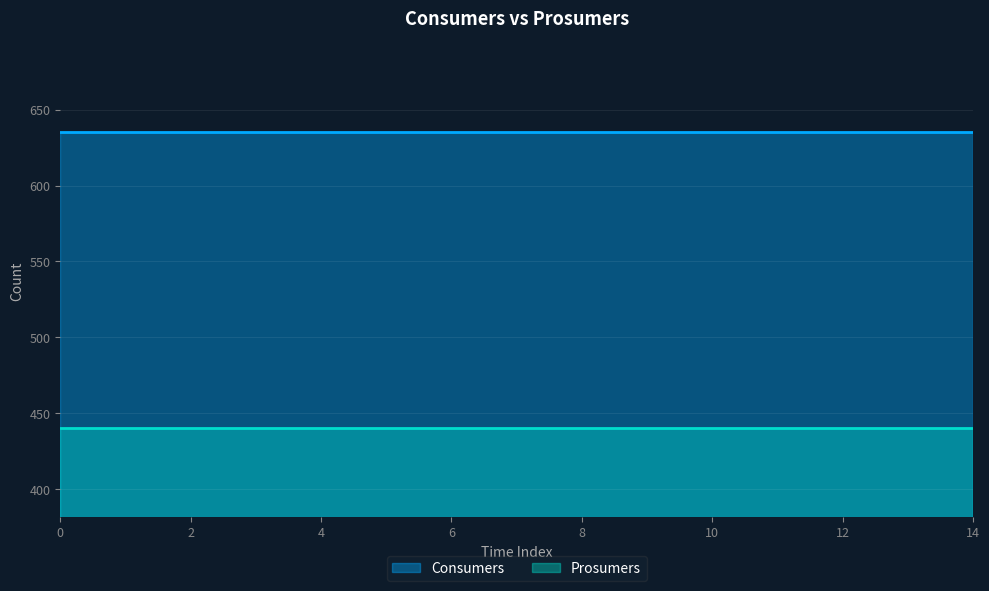

List the labels in order of Consumers value, smallest first.

0, 1, 2, 3, 4, 5, 6, 7, 8, 9, 10, 11, 12, 13, 14